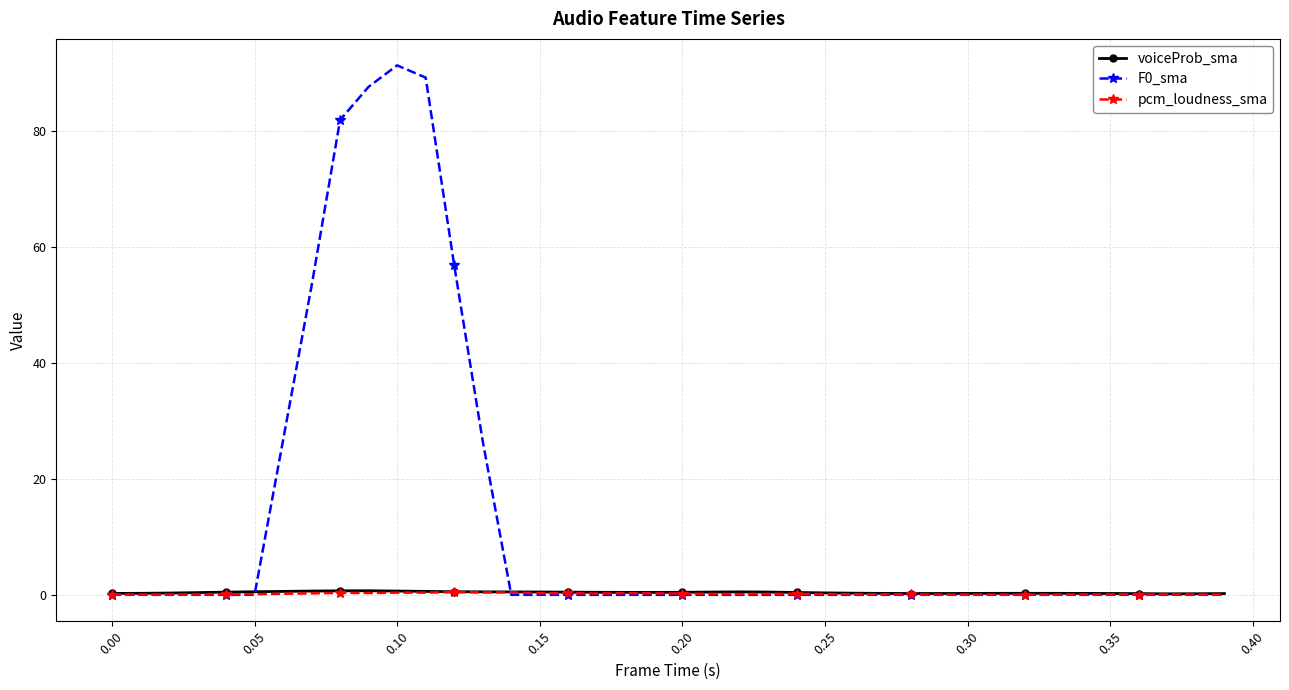

What is the highest value of the F0_sma series?

91.3